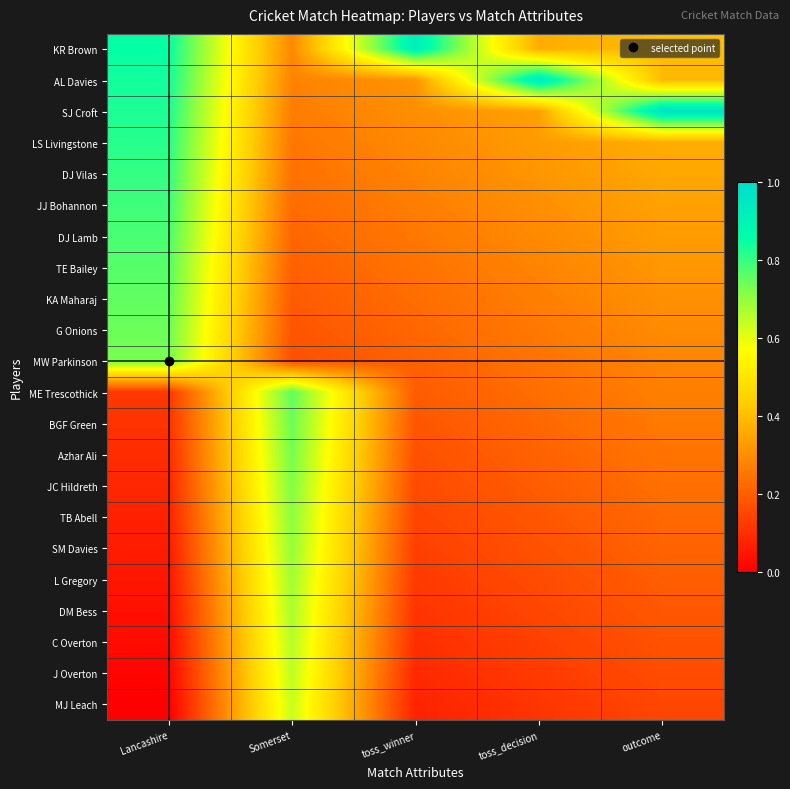

What is the total value across all series at toss_decision?

5.8